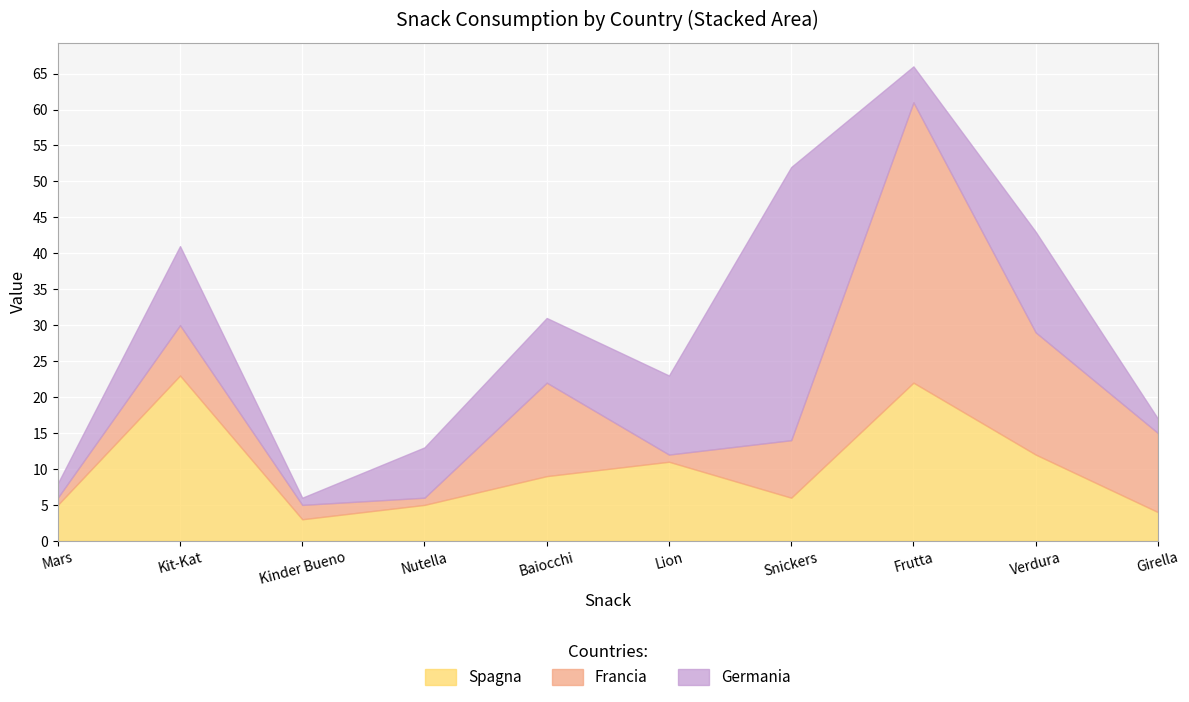

At Verdura, list the series in order from largest to smallest.

Francia, Germania, Spagna